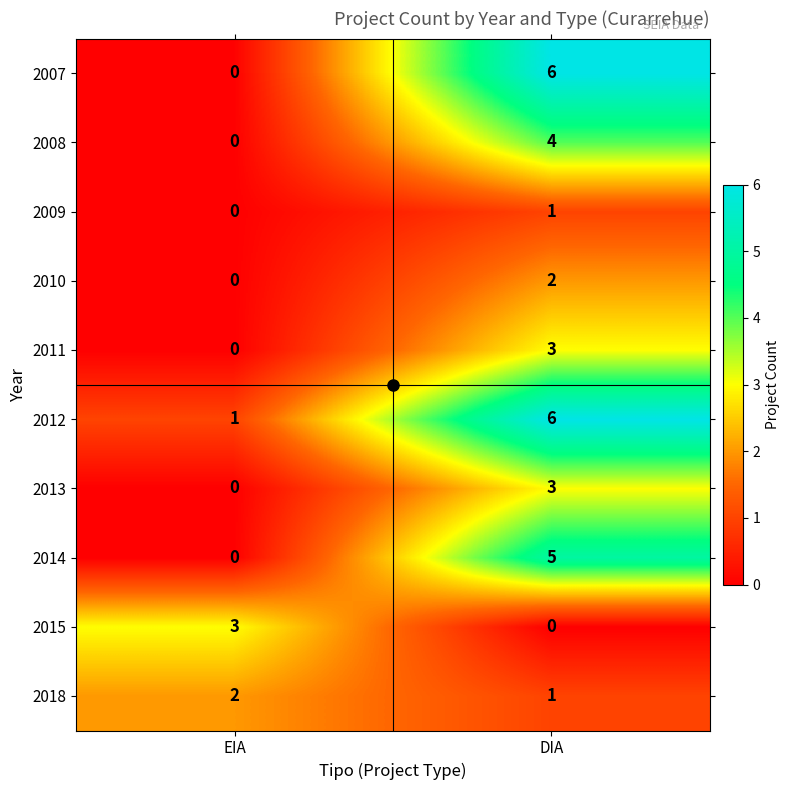

The 2010 series shows 0 at EIA. True or false?

True